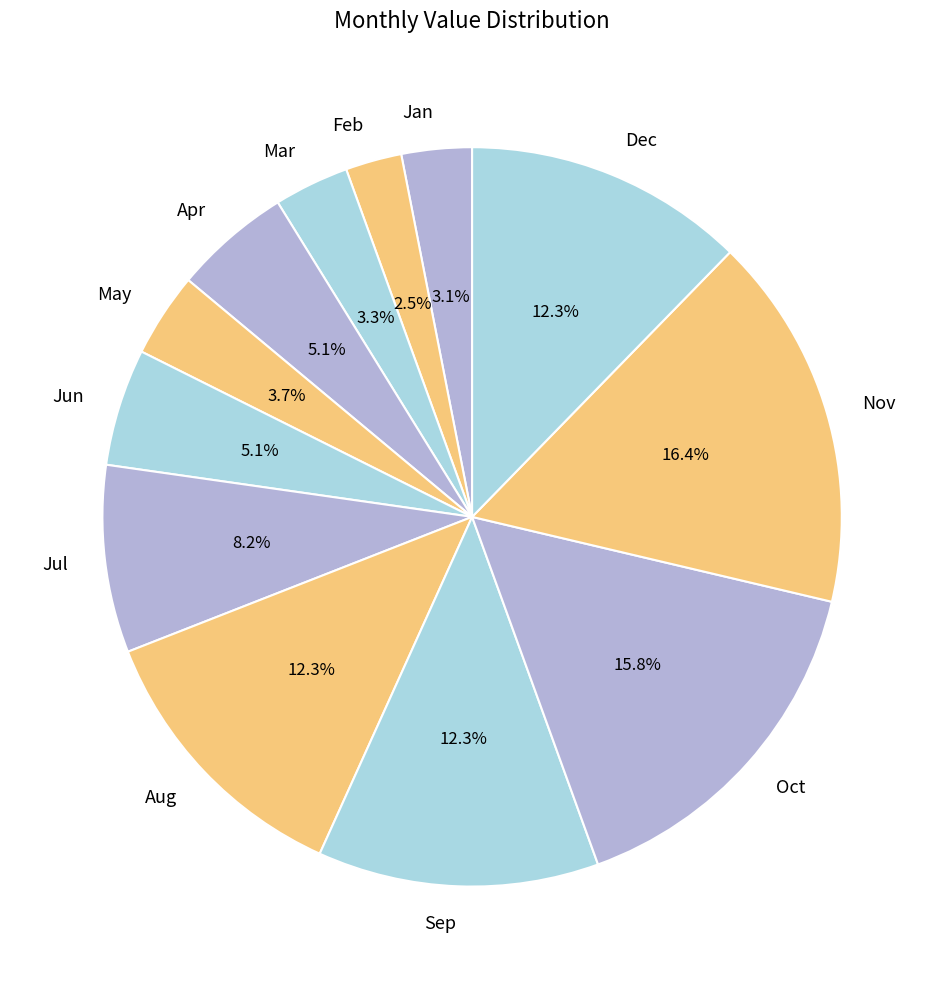

What percentage is the Aug slice, to the nearest percent?

12%